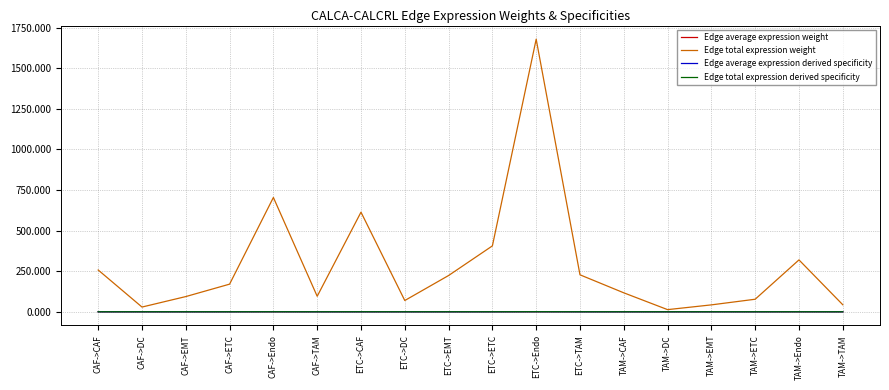

Which series has the widest spread of values?

Edge total expression weight